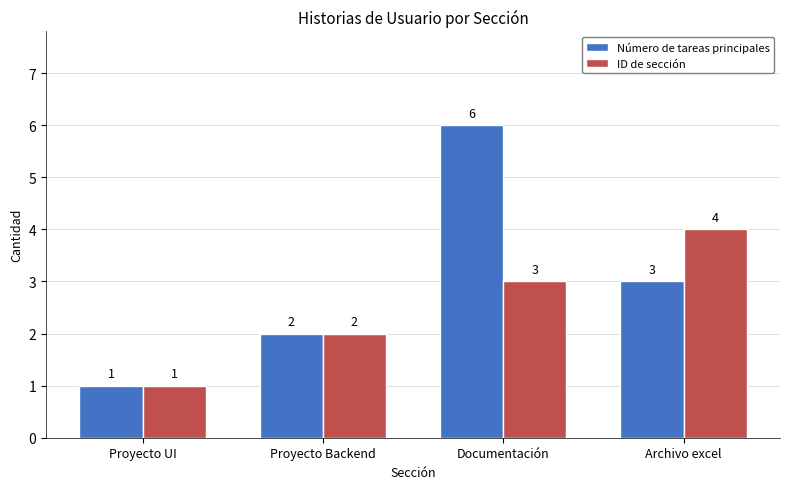

What is the difference between the second highest and minimum values in the ID de sección series?

2